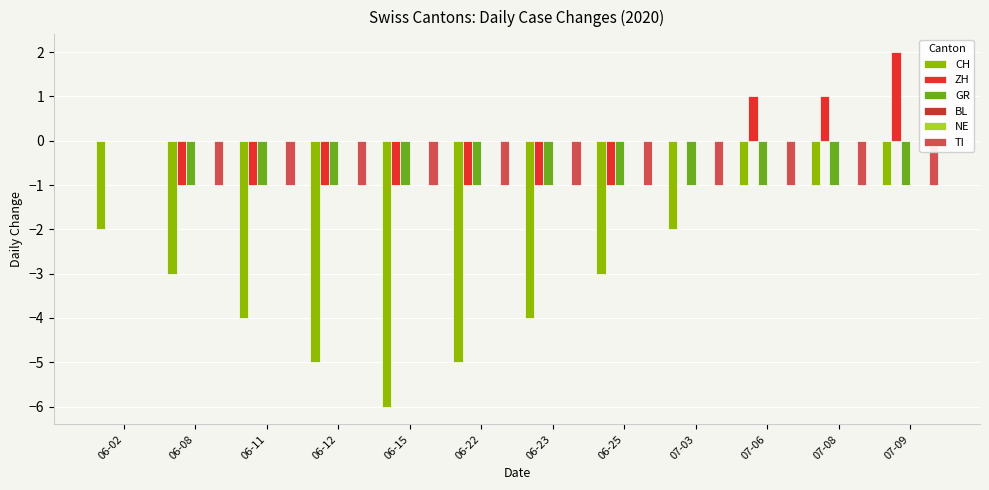

Rank the categories by ZH value from lowest to highest.

06-08, 06-11, 06-12, 06-15, 06-22, 06-23, 06-25, 06-02, 07-03, 07-06, 07-08, 07-09